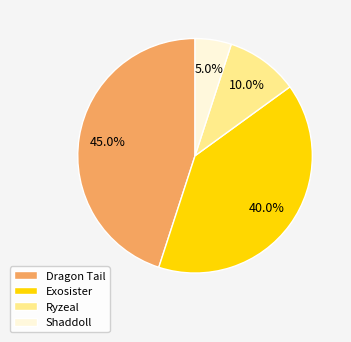

Is Exosister the majority of the pie?

No